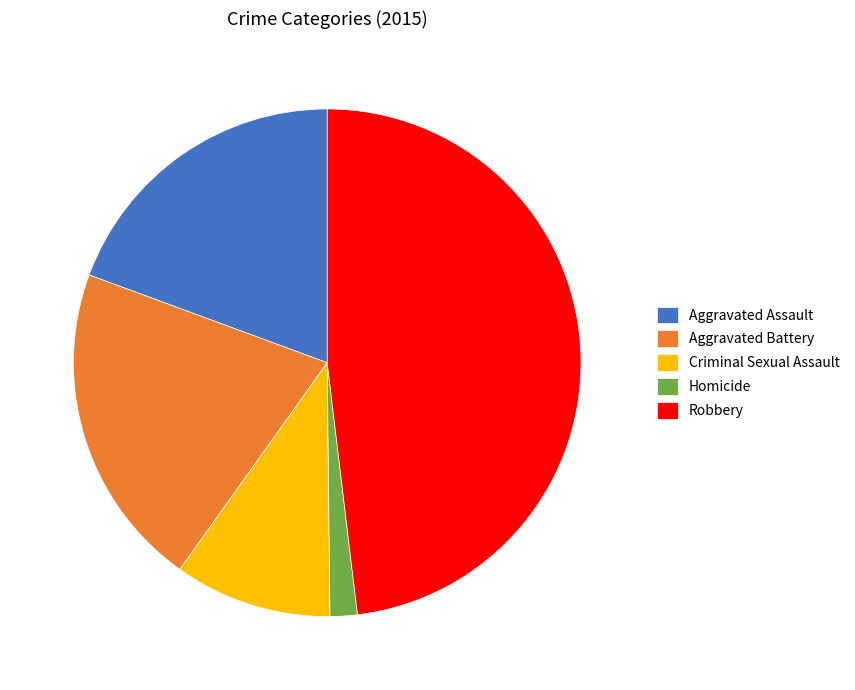

Does any single category account for the majority?

No